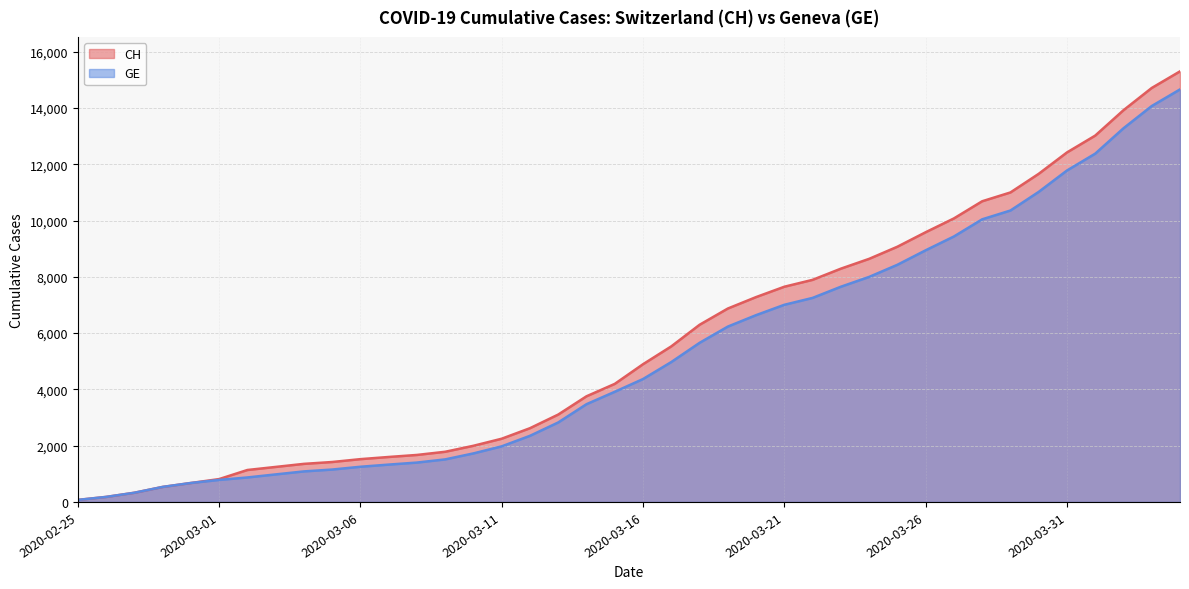

Which series has the largest range (max minus min)?

CH